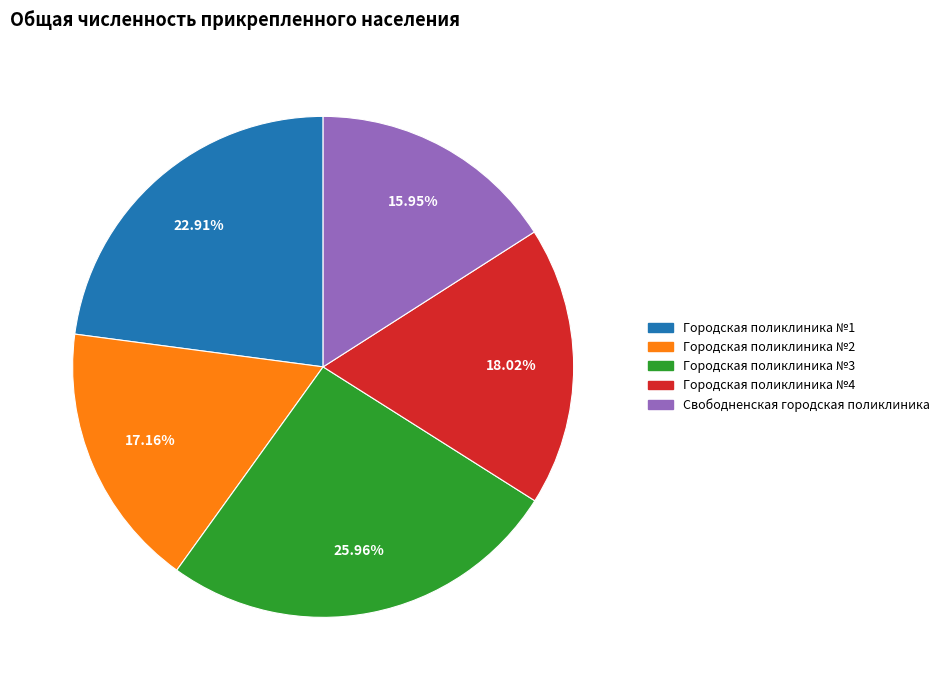

What is the total percentage of Городская поликлиника №2 and Городская поликлиника №3?

43.1%